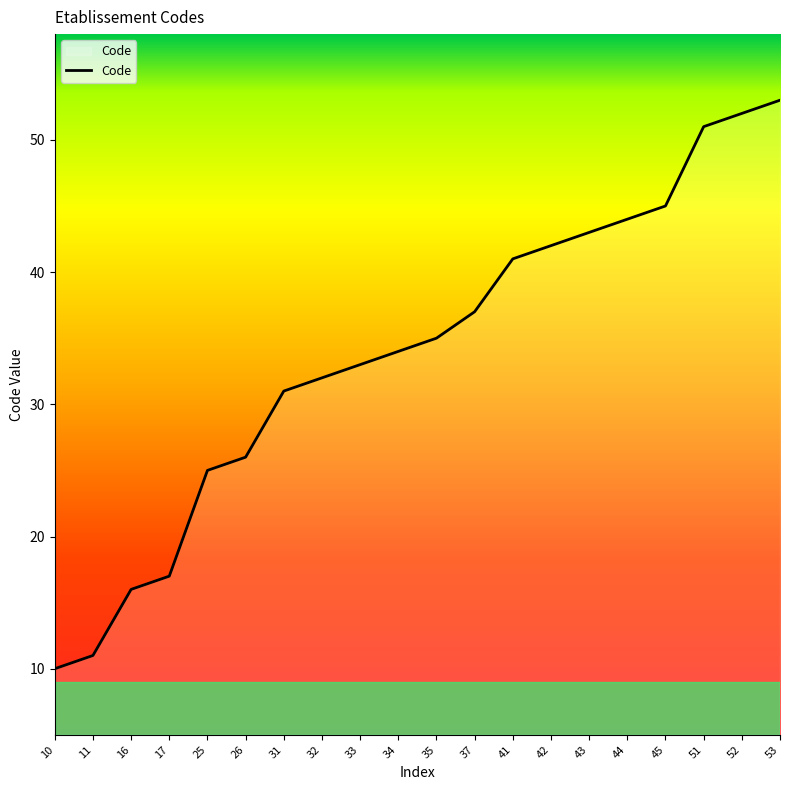

The chart shows a value of 41 at 41. True or false?

True